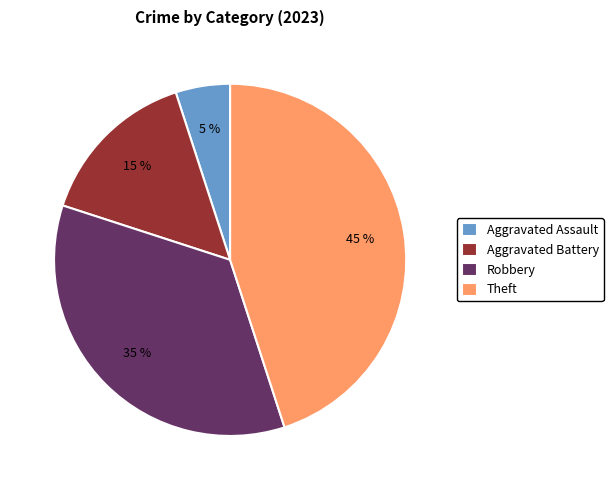

What is the smallest slice in the pie chart?

Aggravated Assault